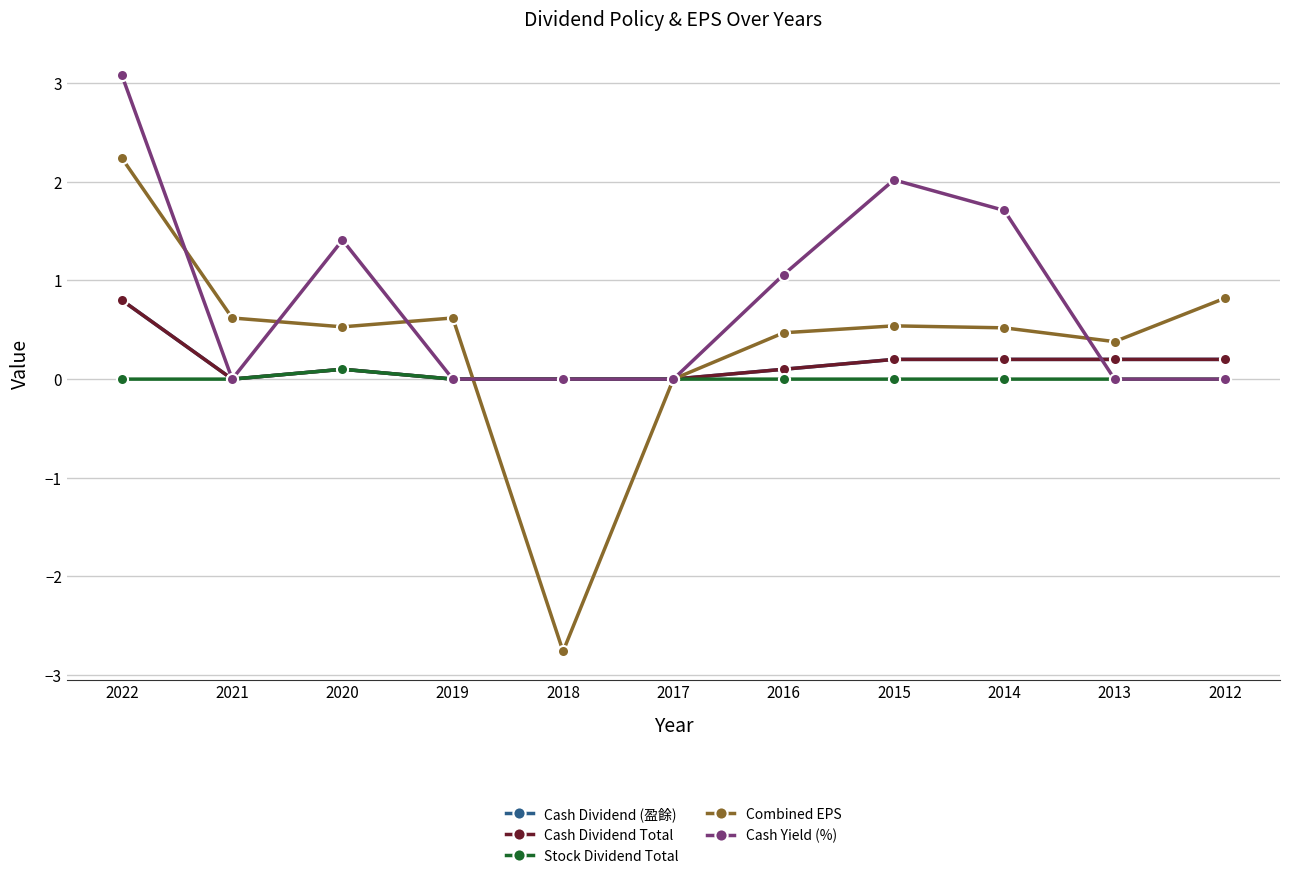

Which category has the lowest value in the Cash Dividend (盈餘) series?

2021